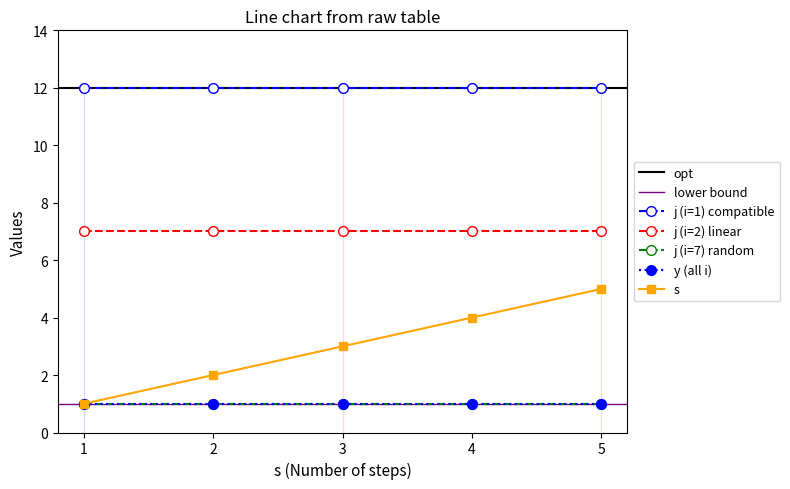

Which series changed the most between 2 and 3?

s